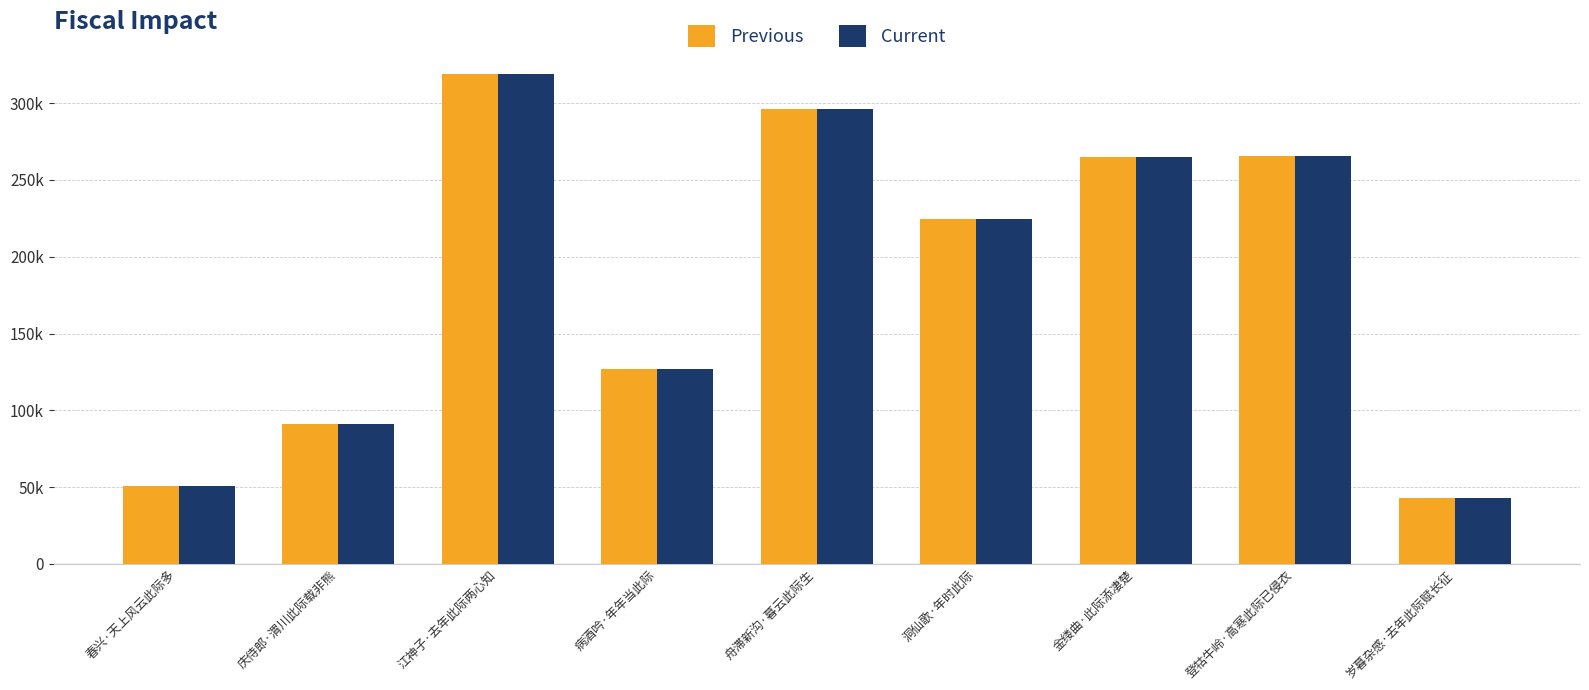

Reading left to right, what are all the values shown in this chart?

Previous: 春兴·天上风云此际多=50374	庆侍郎·渭川此际载非熊=91211	江神子·去年此际两心知=318846	病酒吟·年年当此际=126860	舟滞新沟·暮云此际生=296549	洞仙歌·年时此际=224862	金缕曲·此际添凄楚=264970	登牯牛岭·高寒此际已侵衣=265951	岁暮杂感·去年此际赋长征=42989
Current: 春兴·天上风云此际多=50374	庆侍郎·渭川此际载非熊=91211	江神子·去年此际两心知=318846	病酒吟·年年当此际=126860	舟滞新沟·暮云此际生=296549	洞仙歌·年时此际=224862	金缕曲·此际添凄楚=264970	登牯牛岭·高寒此际已侵衣=265951	岁暮杂感·去年此际赋长征=42989